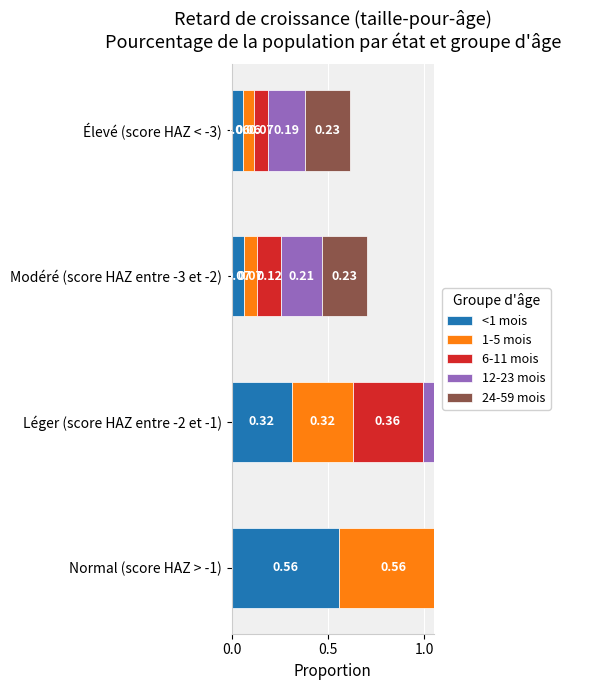

What is the sum of all 24-59 mois values?

1.0